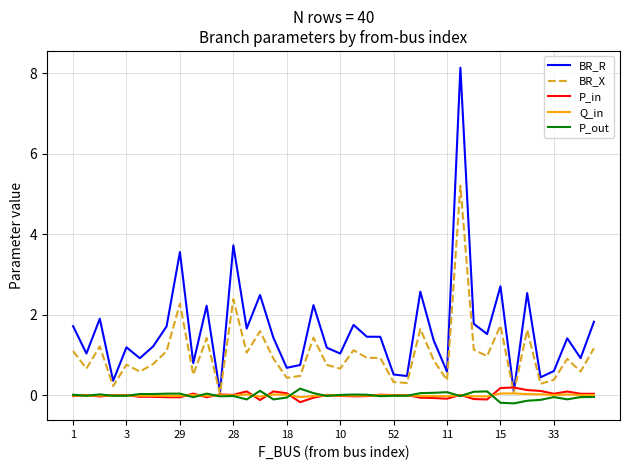

What is the highest value of the P_out series?

0.2